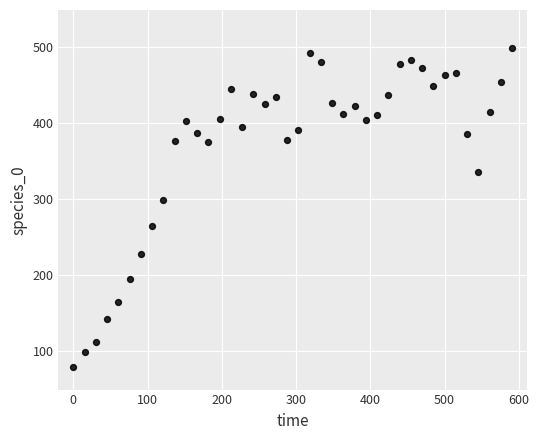

What is the range of Y values (max minus min)?

418.0